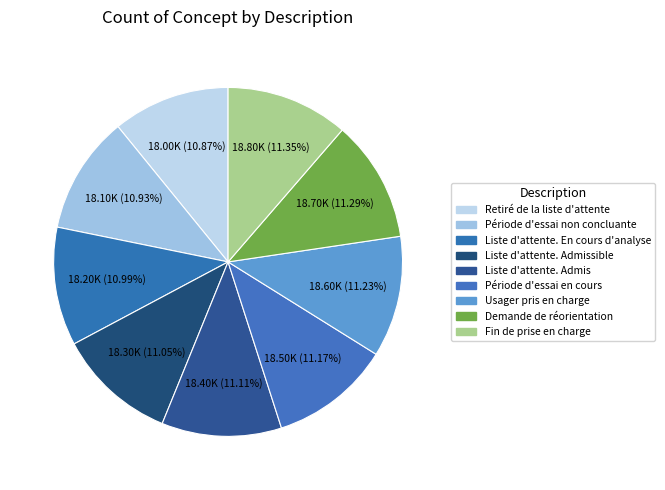

True or false: Usager pris en charge accounts for 11% of the total.

True